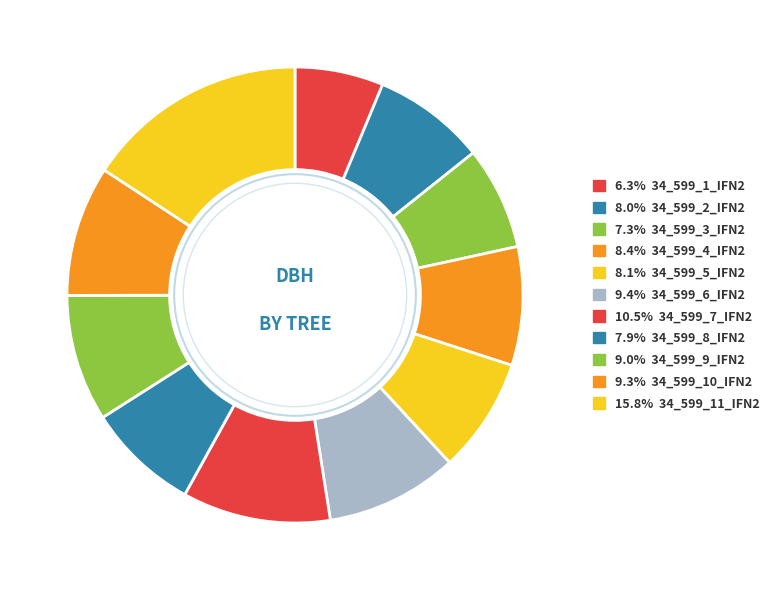

How many slices are in this pie chart?

11